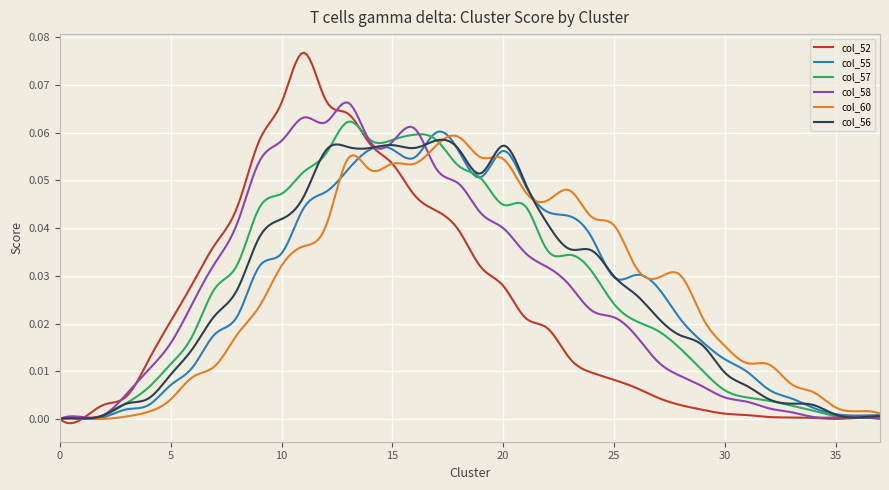

Which series has the widest spread of values?

col_52